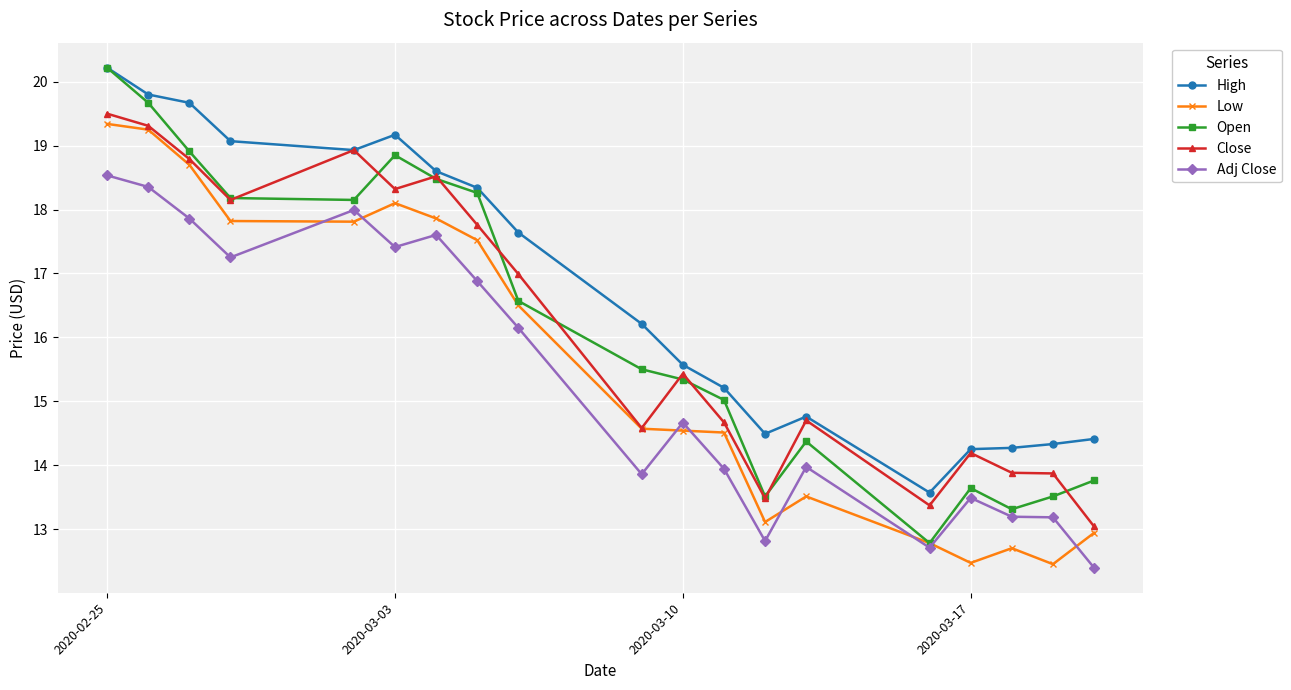

At how many categories does at least one series exceed 15?

12